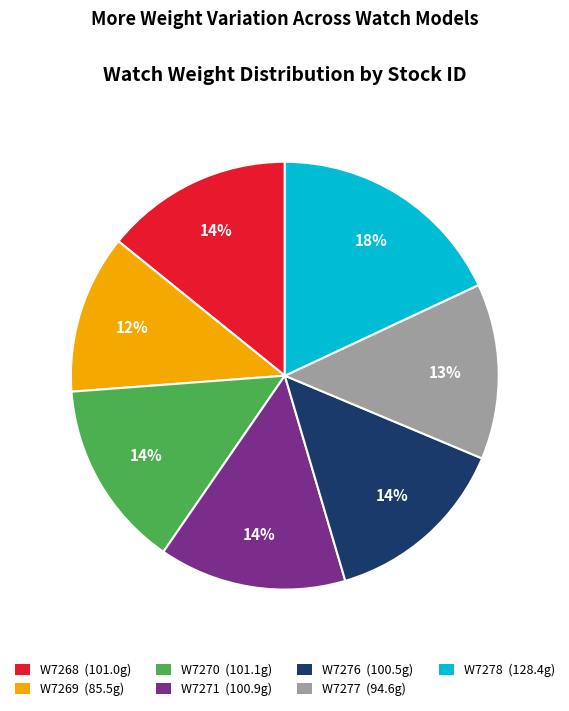

To the nearest percent, what is the average slice percentage?

14%